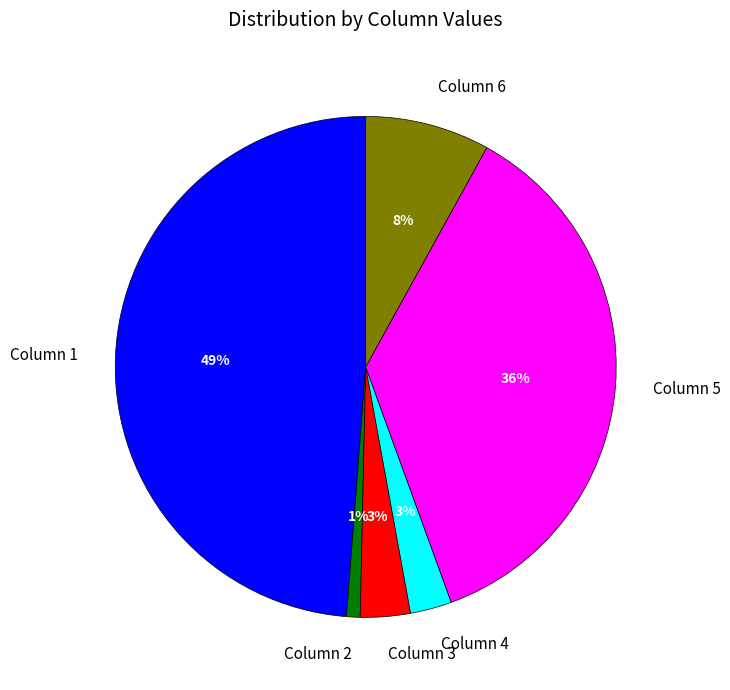

True or false: Column 4 accounts for 3% of the total.

True